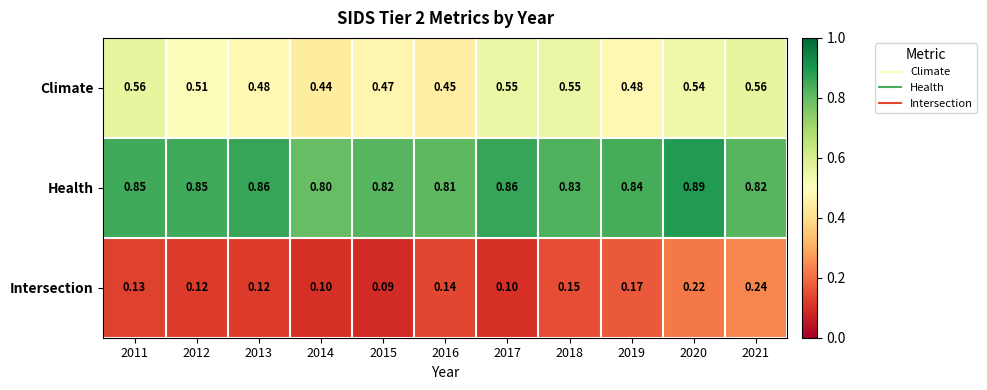

Which label corresponds to the smallest value in the chart?

2015